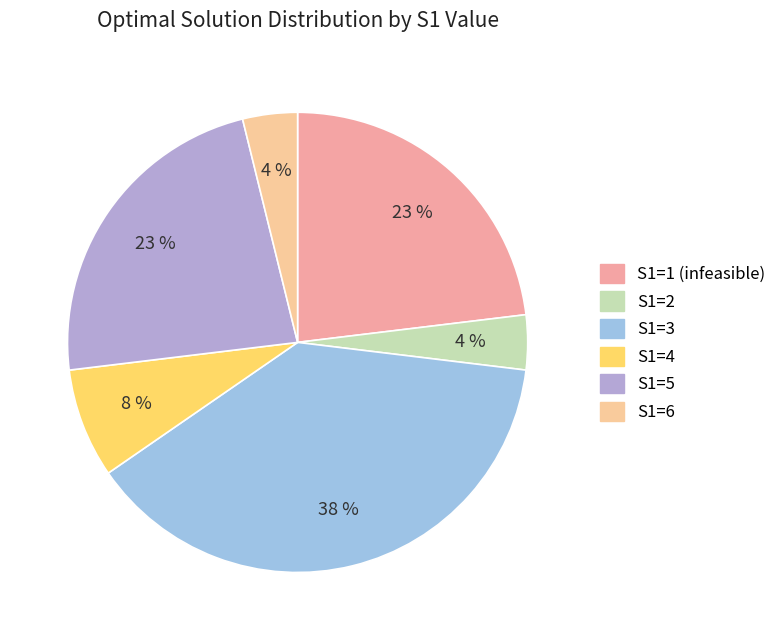

To the nearest percent, what is the average slice percentage?

17%